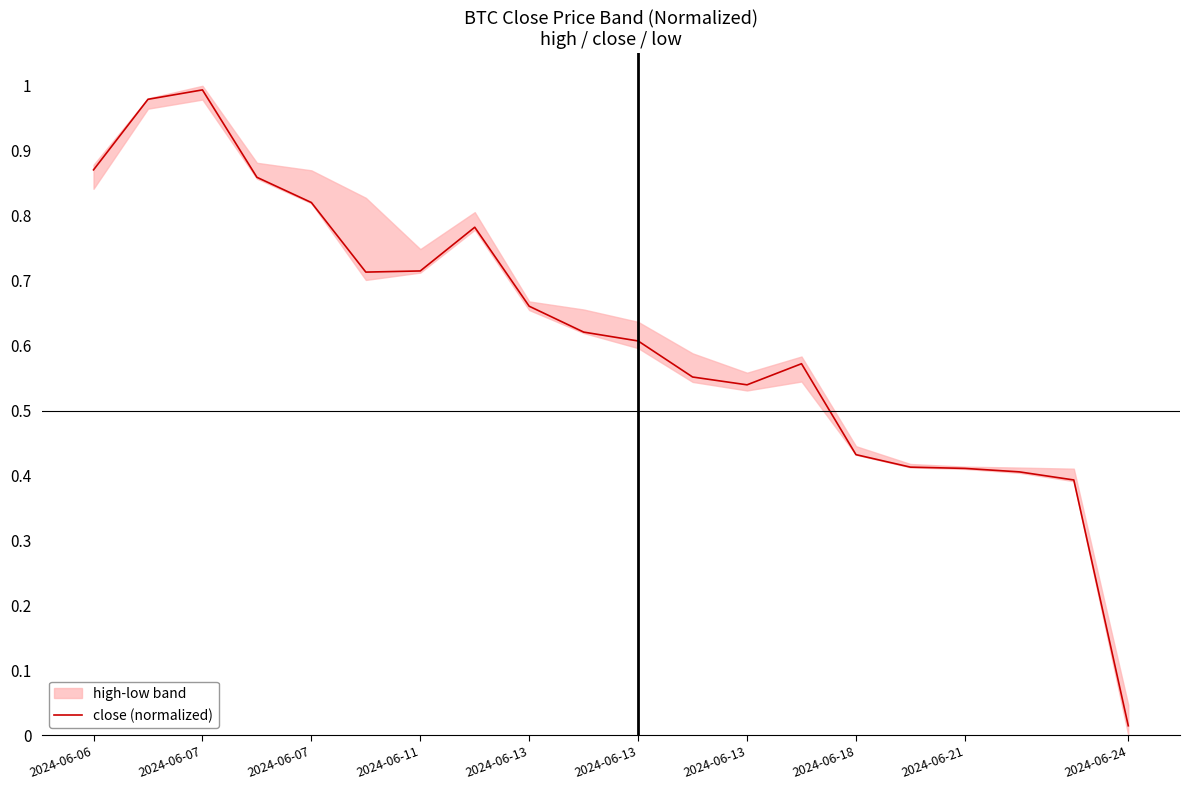

The chart shows a value of 0.6 at 11. True or false?

True